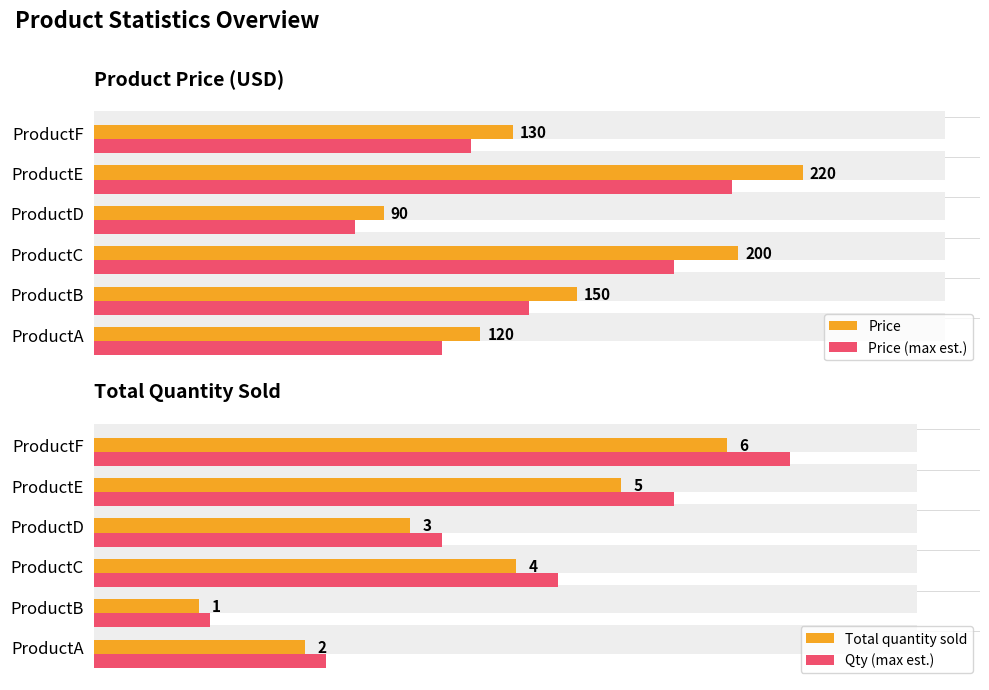

What are all the series names shown in the legend?

Price, Price (max est.), Total quantity sold, Qty (max est.)